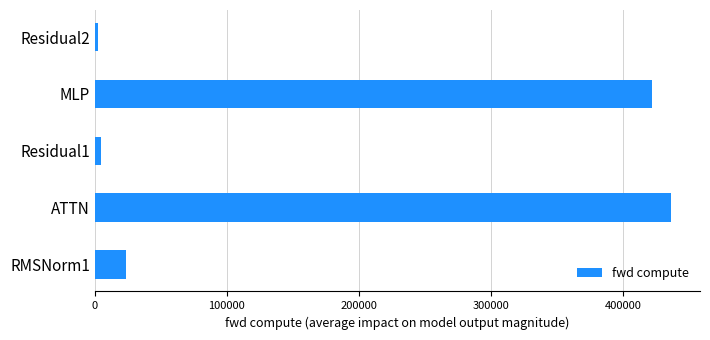

Is it true that the value at RMSNorm1 is 24005.8?

True